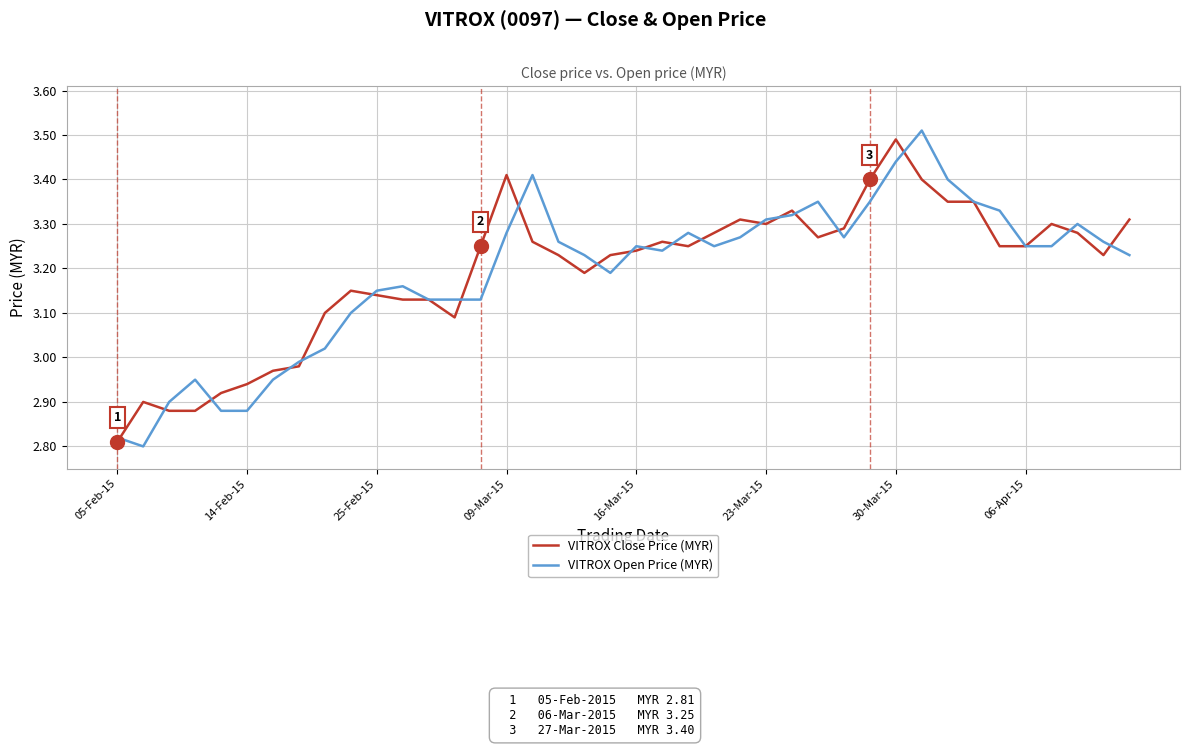

What is the difference between the maximum and second lowest values in the VITROX Close Price (MYR) series?

0.6